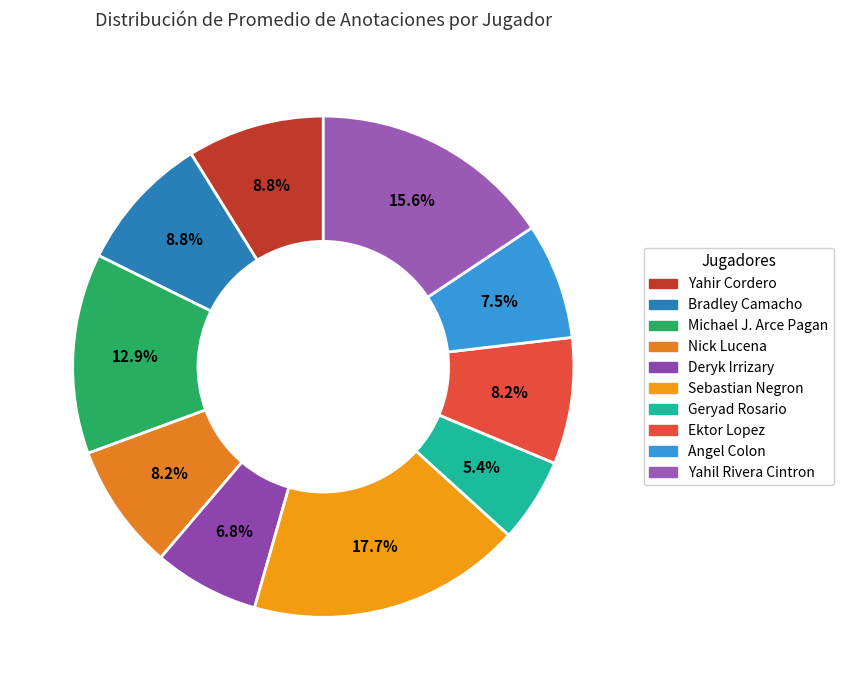

Rank the categories by value from highest to lowest.

Sebastian Negron, Yahil Rivera Cintron, Michael J. Arce Pagan, Yahir Cordero, Bradley Camacho, Nick Lucena, Ektor Lopez, Angel Colon, Deryk Irrizary, Geryad Rosario